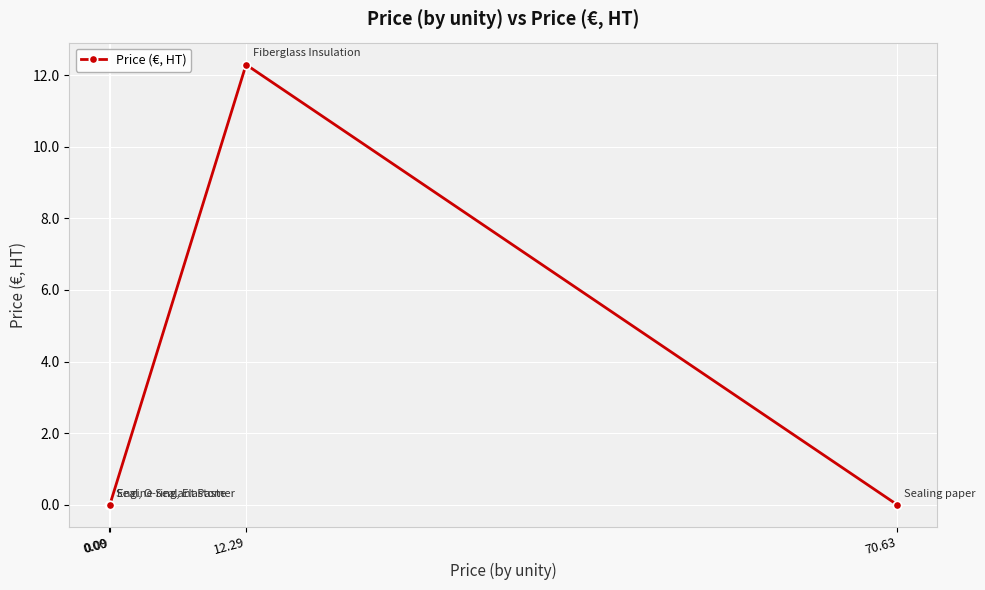

Reading right to left, extract all data points from this chart.

70.63=0.0	12.29=12.3	0.09=0.0	0.00=0.0